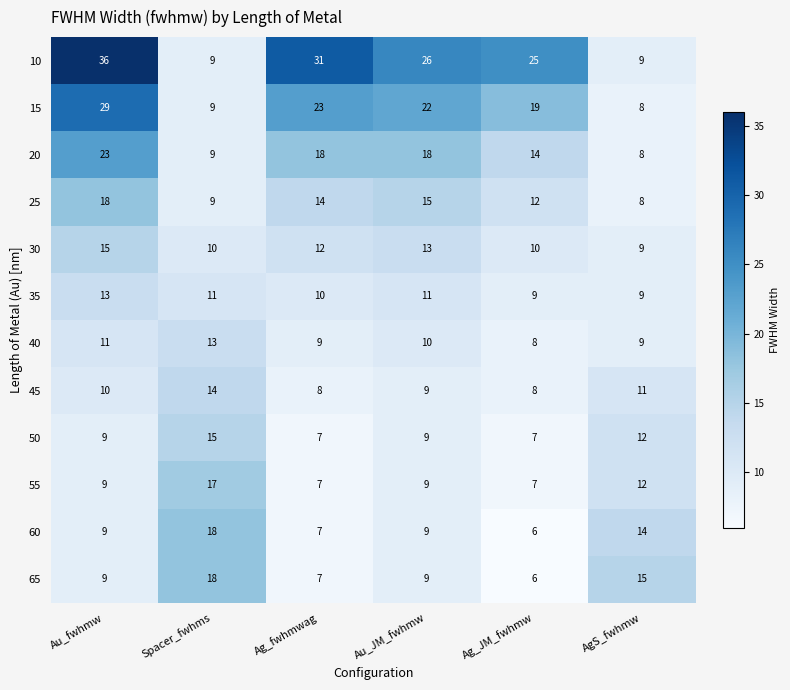

What is the minimum value shown in the chart?

6